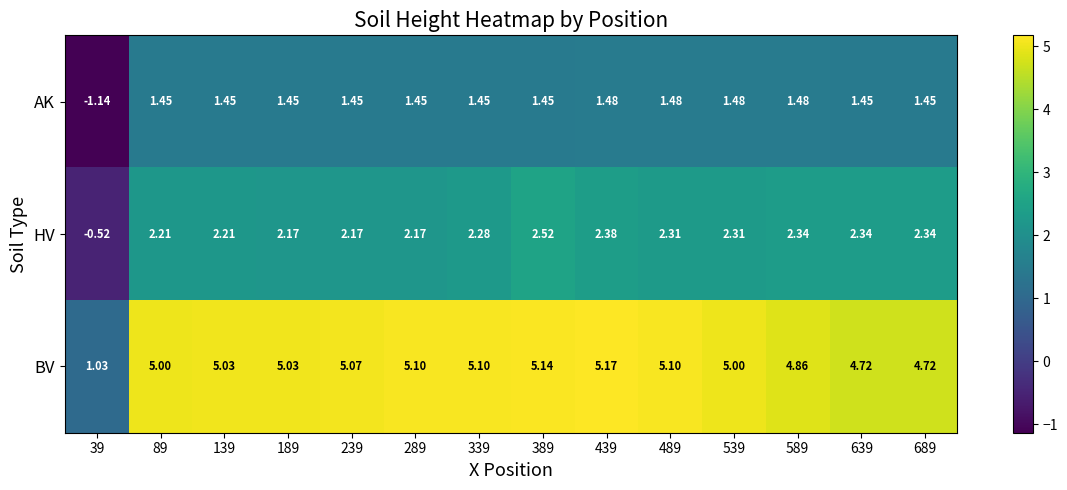

Is the value of AK at 589 greater than the value of BV at 539?

No